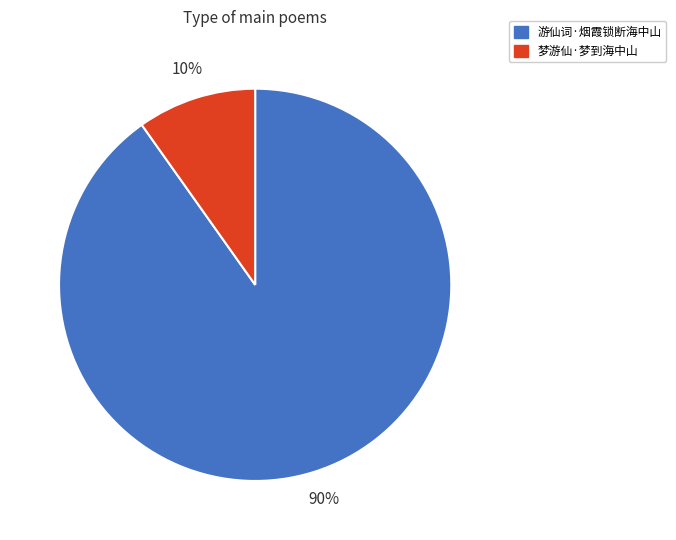

Rank the categories by value from highest to lowest.

游仙词·烟霞锁断海中山, 梦游仙·梦到海中山